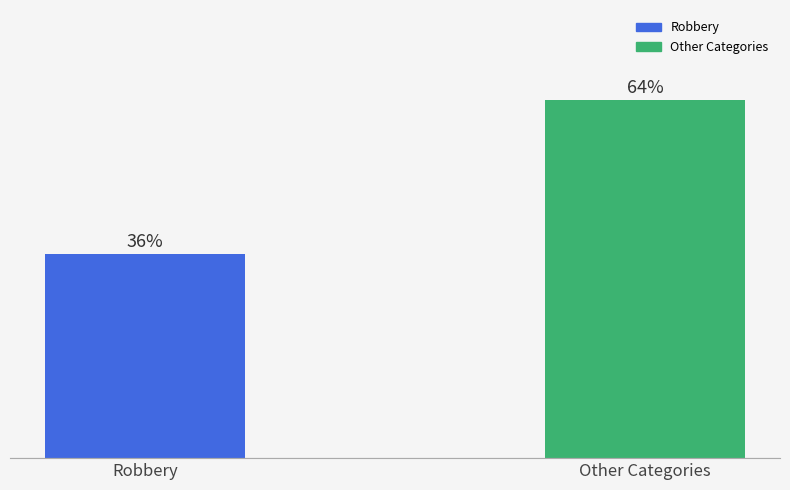

Are the bars horizontal?

No